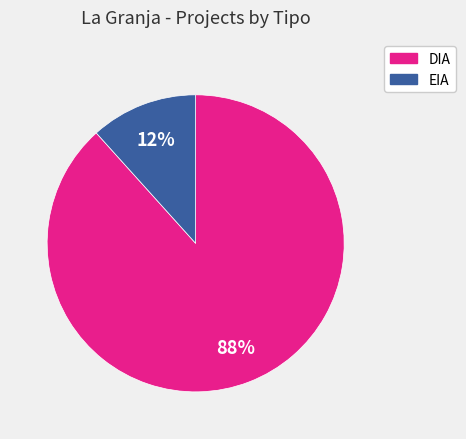

How many slices are in this pie chart?

2